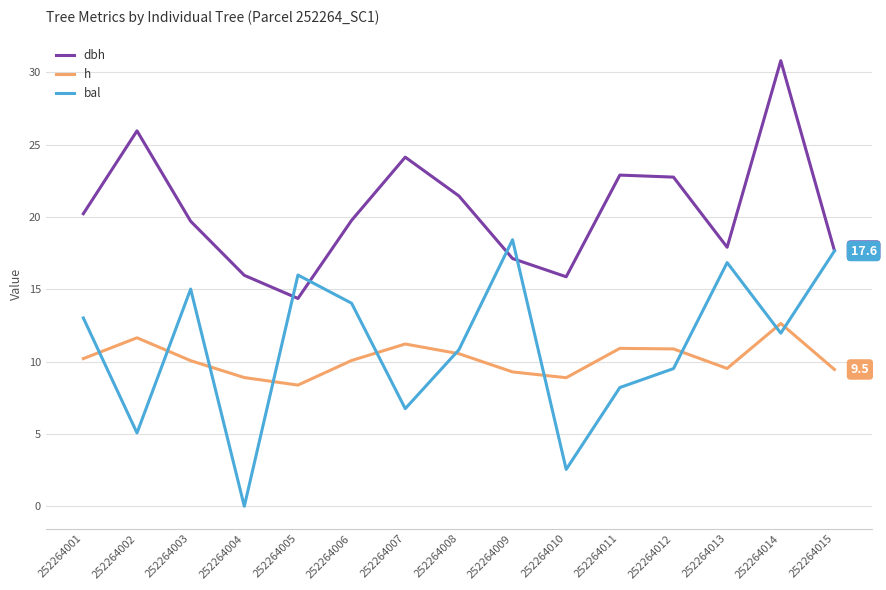

How many lines are shown in the chart?

3